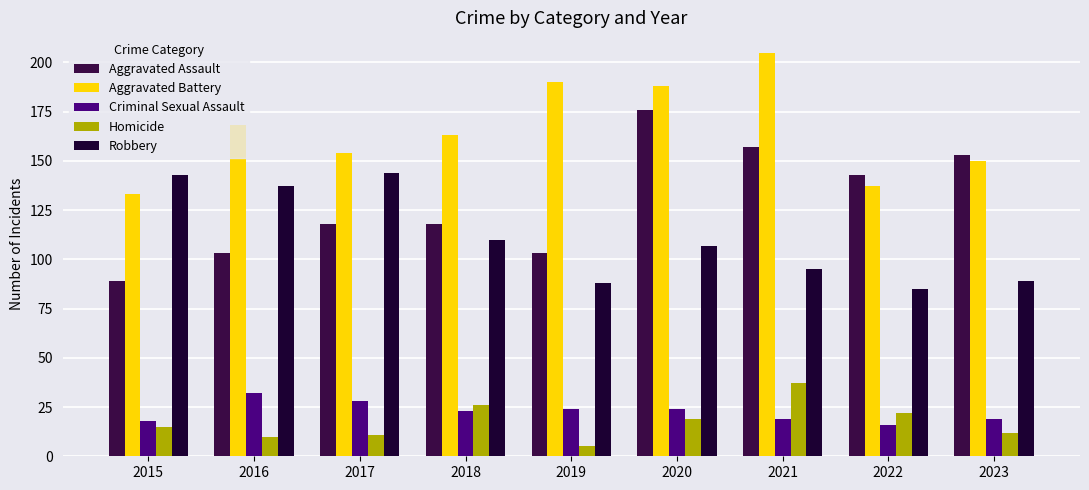

What is the smallest value displayed?

5